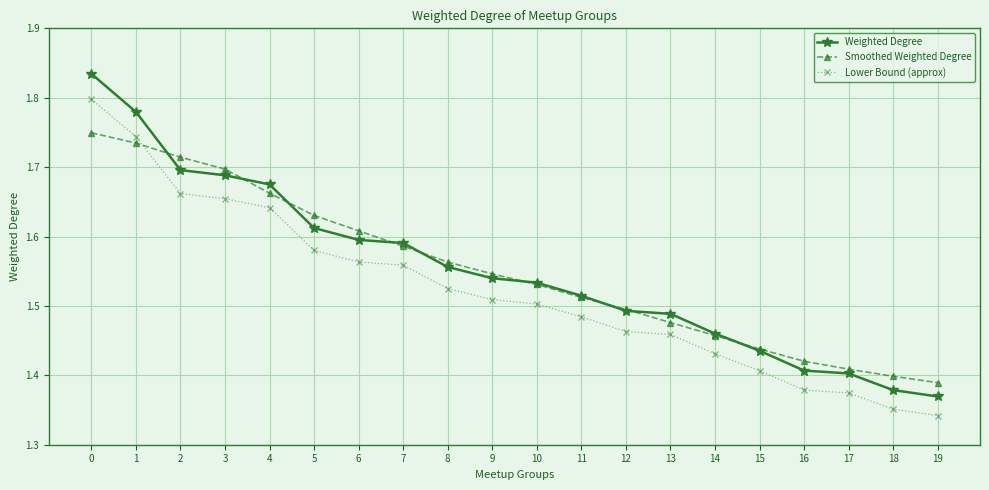

What is the sum of the Weighted Degree values at 12 and 7?

3.1